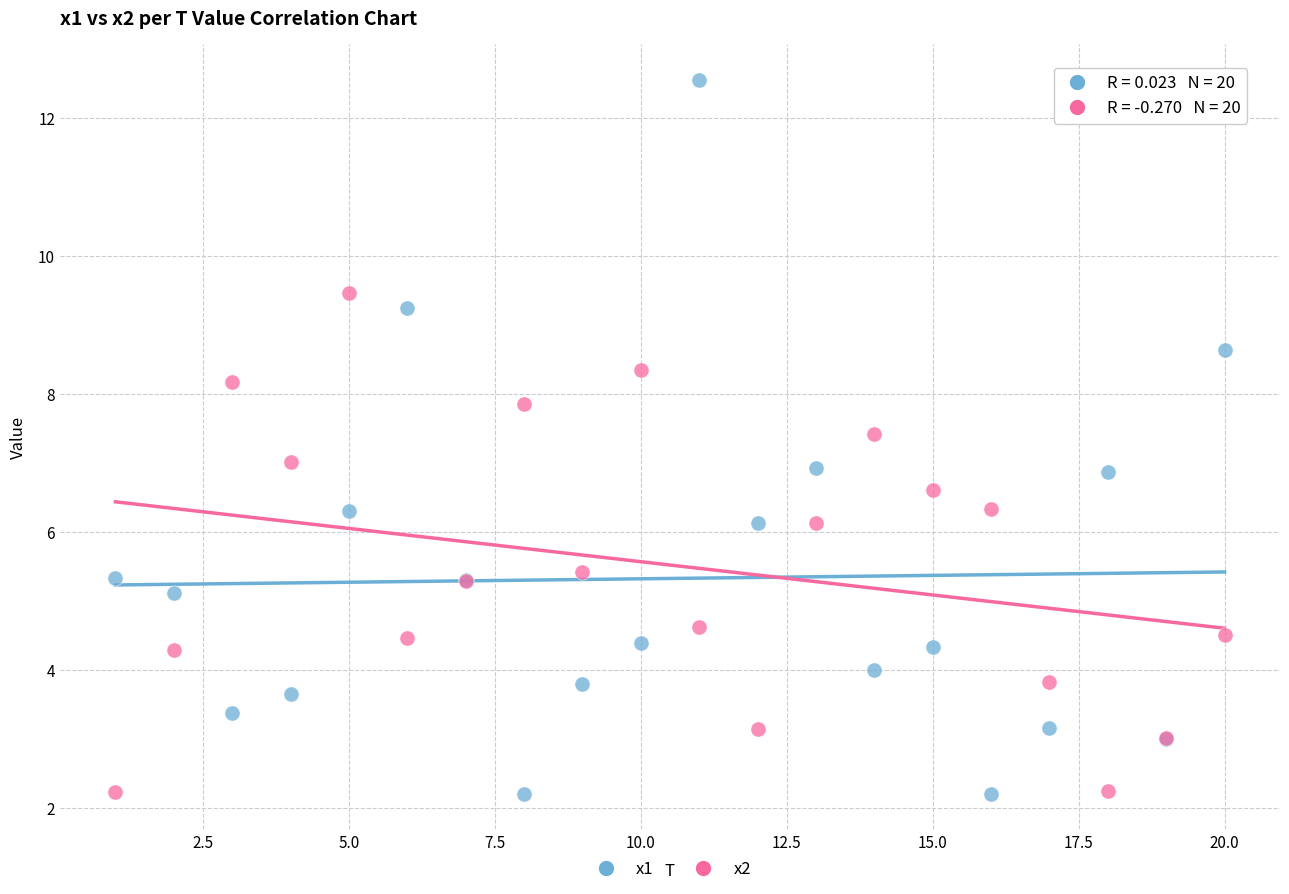

Which series reaches the maximum Y coordinate?

x1